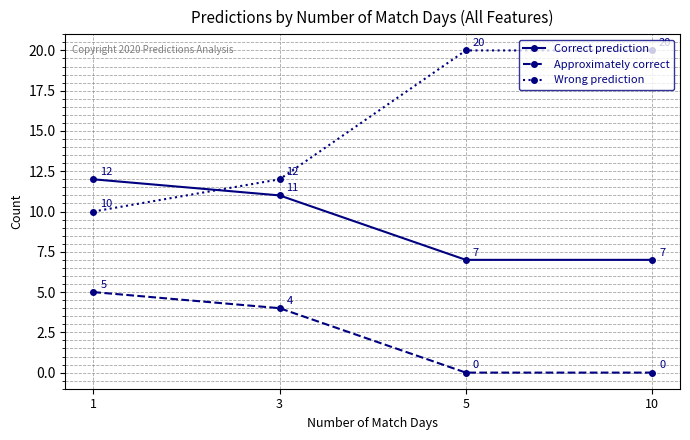

What is the difference between the maximum and minimum values in the Approximately correct series?

5